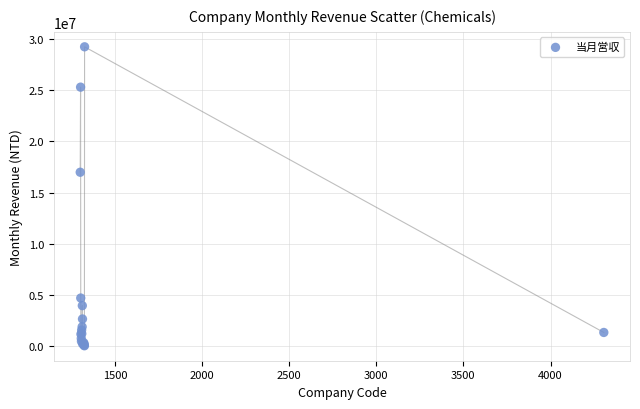

What Y value in the scatter plot is closest to 14630824?

16975872